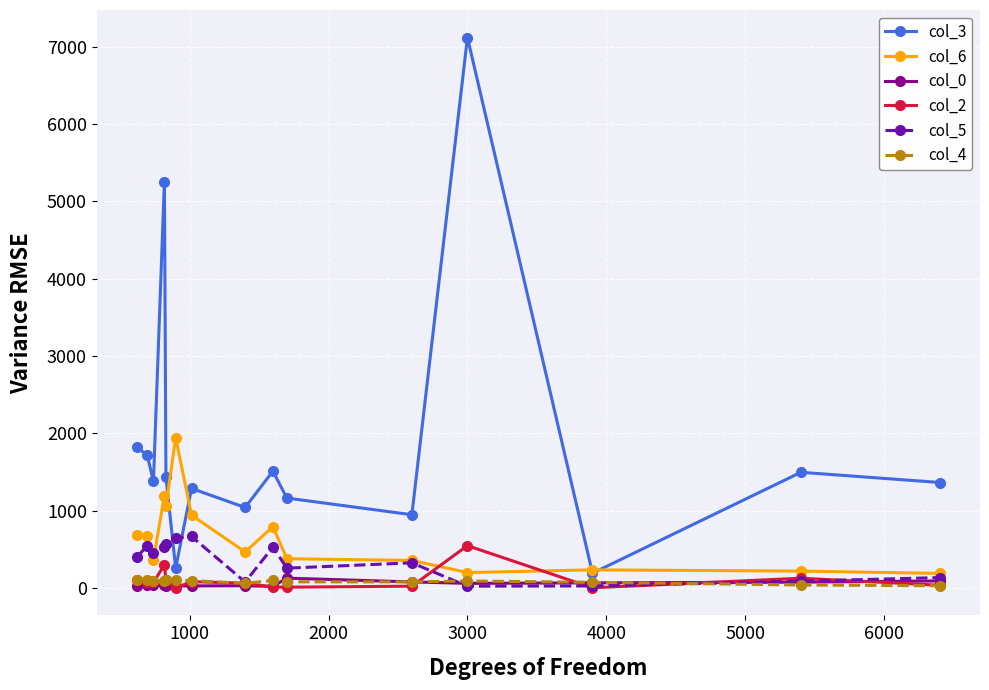

Which series has the largest range (max minus min)?

col_3